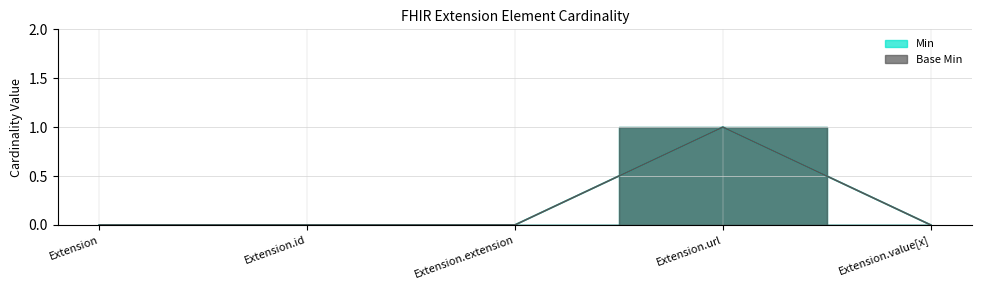

True or false: Base Min has a value of 1 at Extension.url.

True